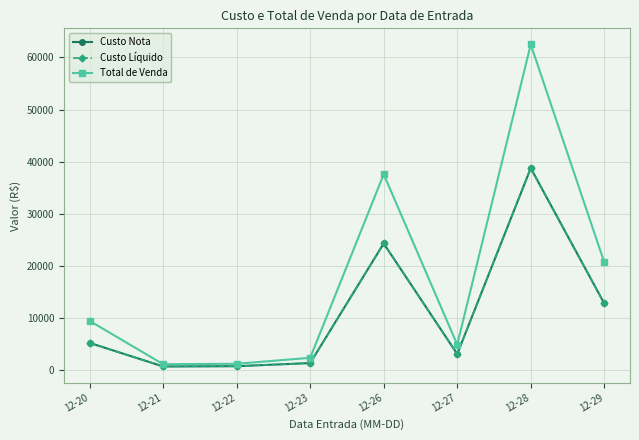

What is the value of the Total de Venda point at the 6th from the left?

4854.7